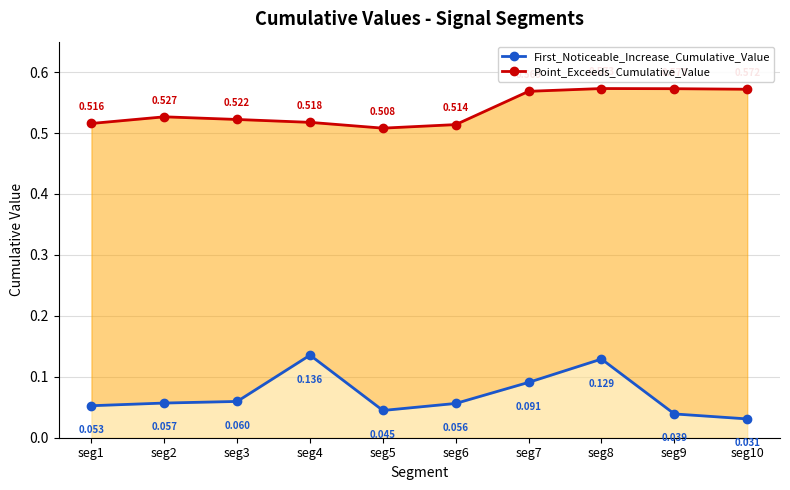

At which label does First_Noticeable_Increase_Cumulative_Value reach its peak?

seg4